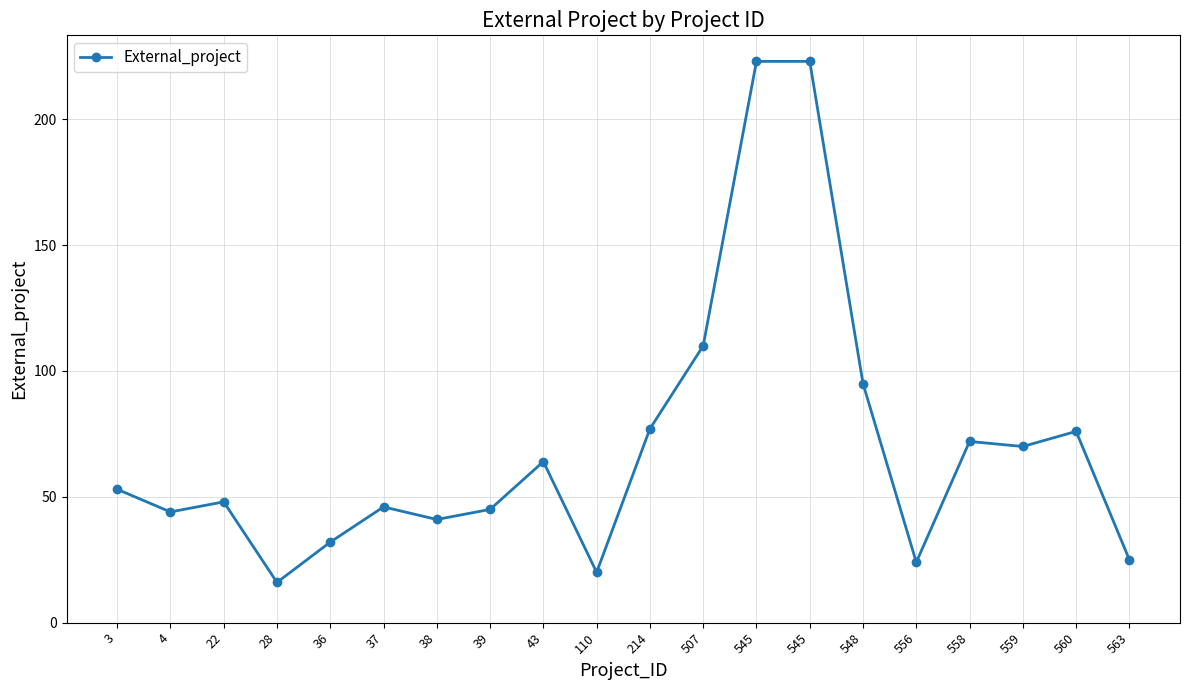

Which has a higher value, 545 or 37?

545